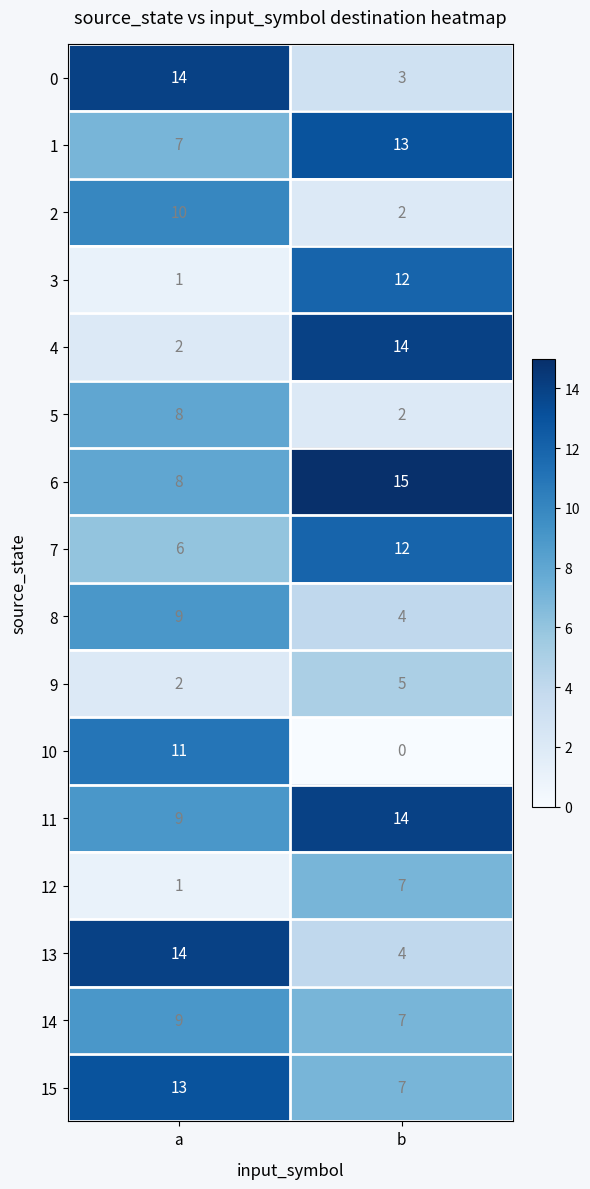

At which category is the sum across all series the highest?

a